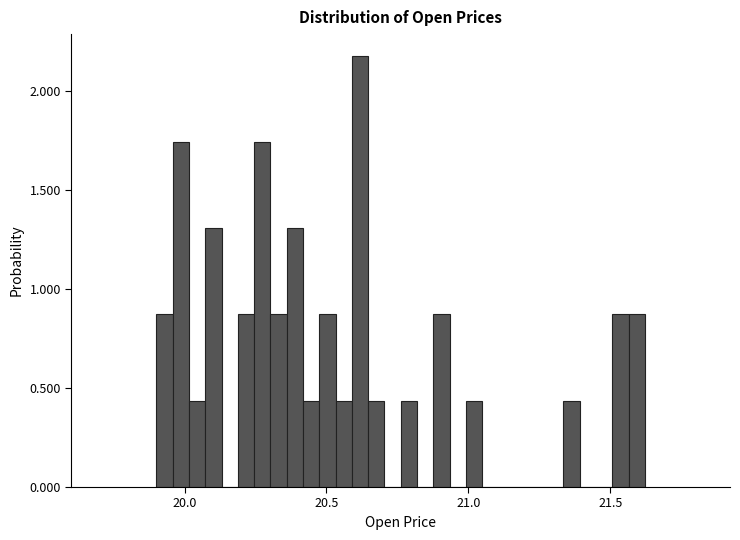

Read against the x-axis, roughly where is the centre of the tallest bar?

20.60